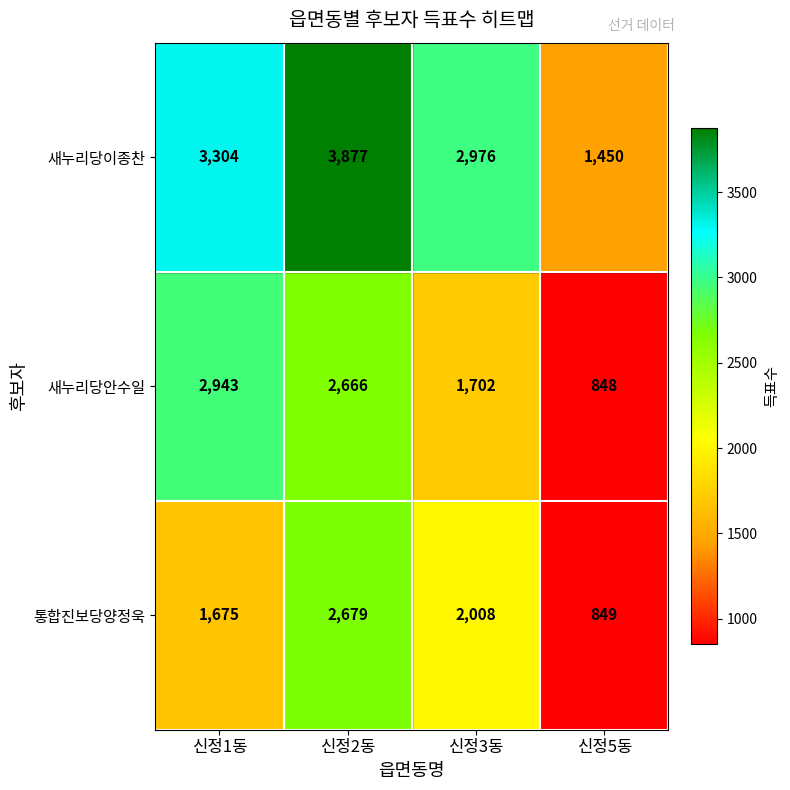

Count the number of data series in this chart.

3